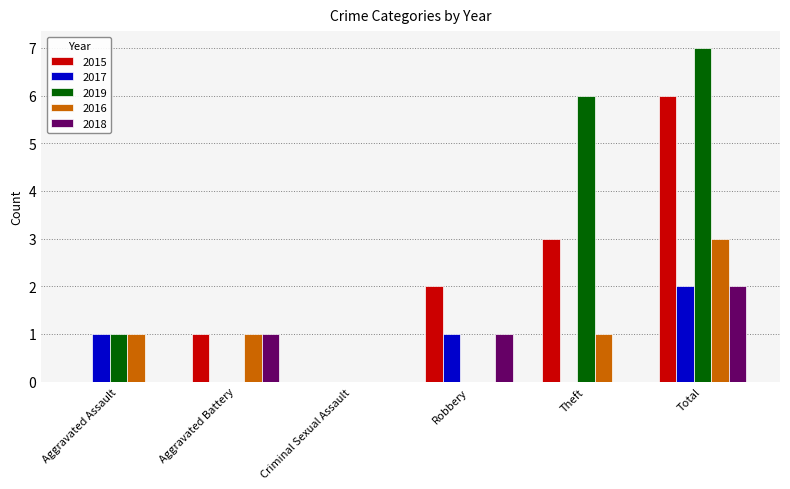

Reading left to right, transcribe all the data shown in this chart.

2015: 0	1	0	2	3	6
2017: 1	0	0	1	0	2
2019: 1	0	0	0	6	7
2016: 1	1	0	0	1	3
2018: 0	1	0	1	0	2